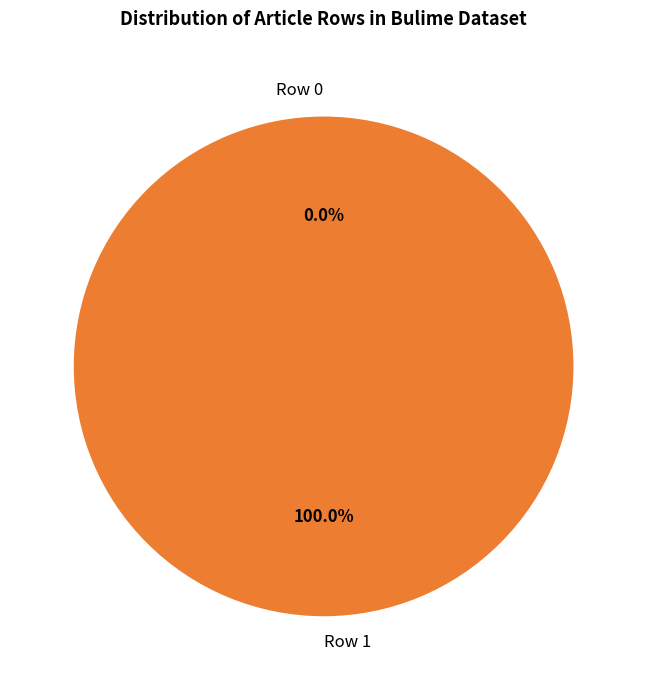

Rank the categories by value from lowest to highest.

Row 0, Row 1